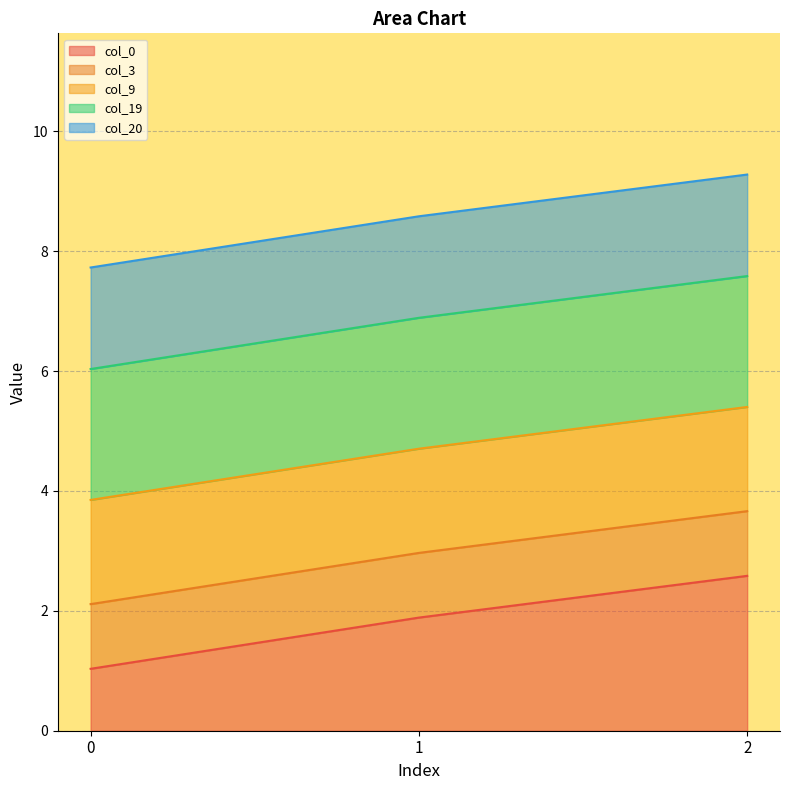

How many values in the col_20_line series are below 8?

1